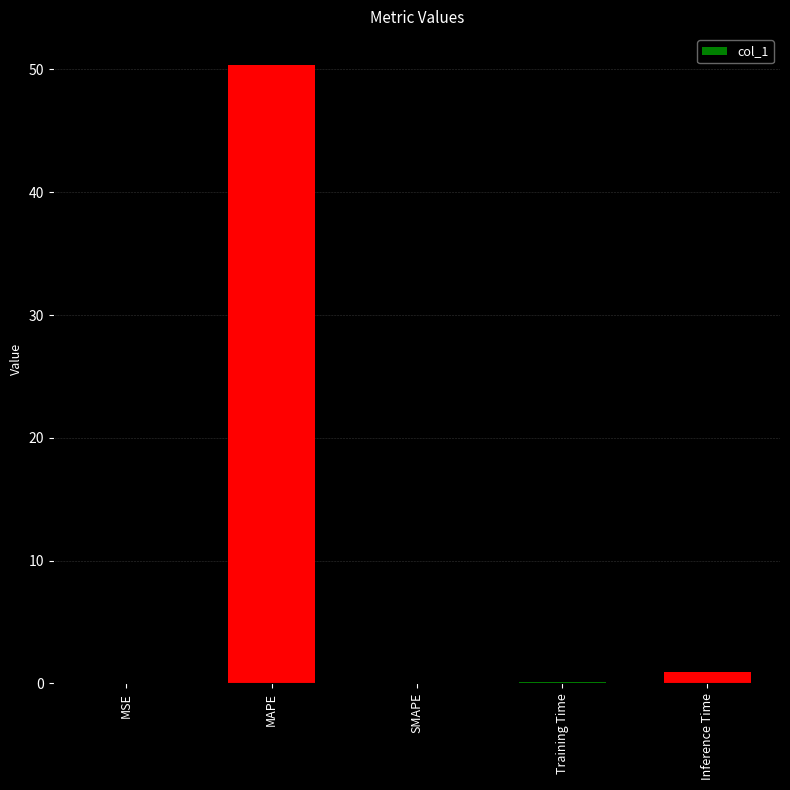

Which label corresponds to the largest value in the chart?

MAPE